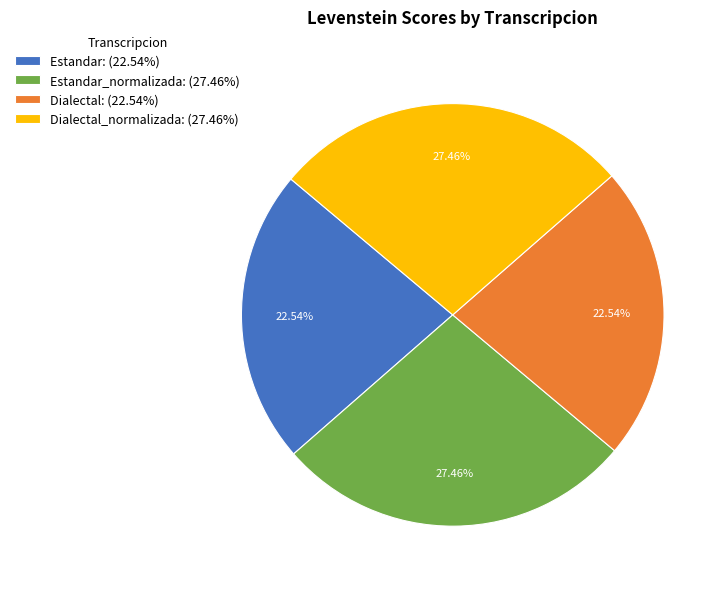

Is there any slice that represents more than half of the pie?

No